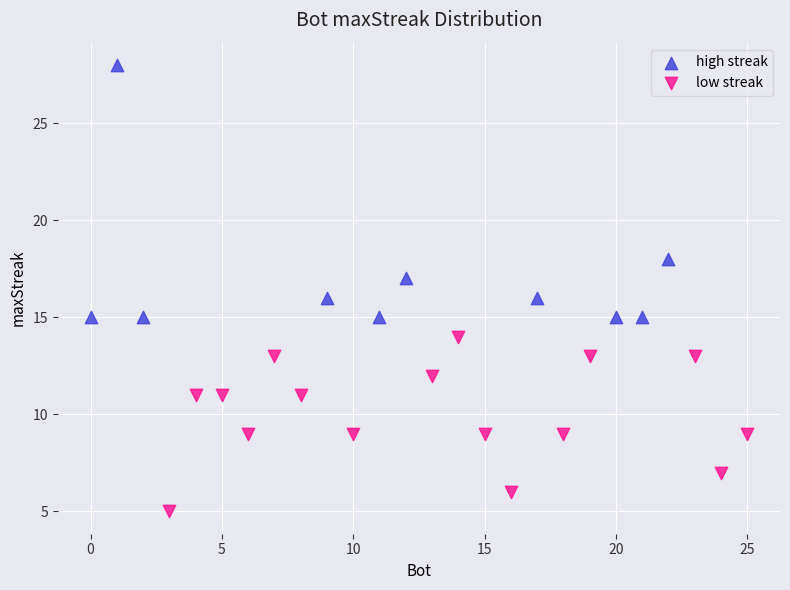

Which series contains the highest Y value?

high streak